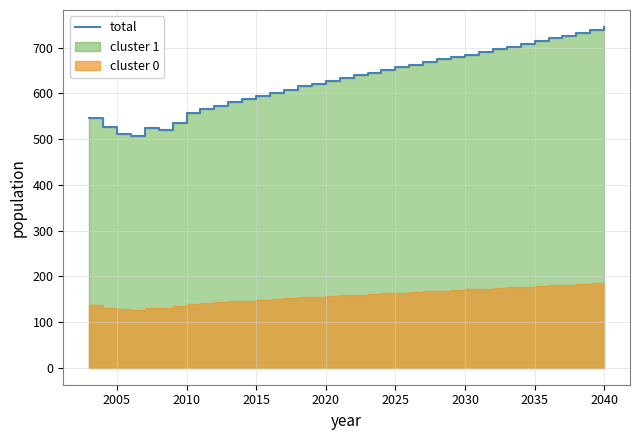

How many data points are above 640?

18